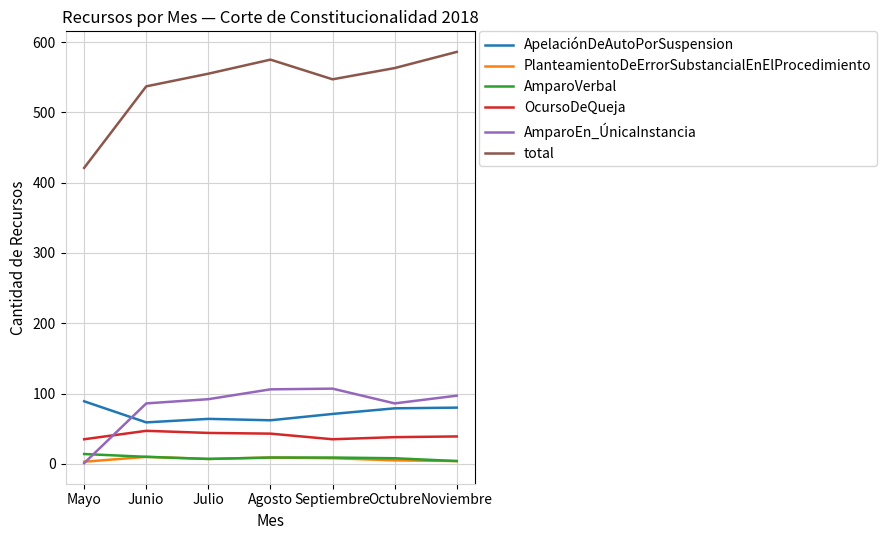

True or false: AmparoVerbal and OcursoDeQueja intersect in this chart.

False